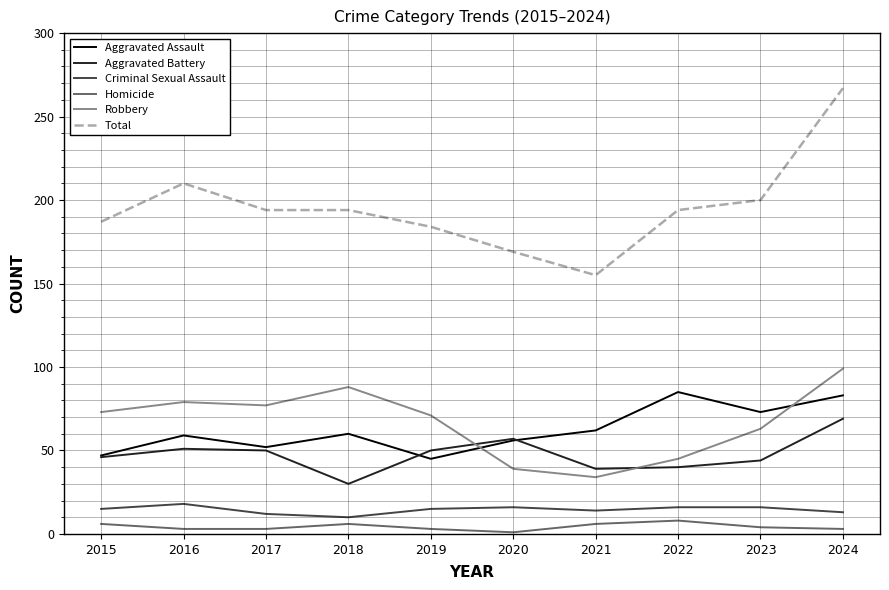

Count the Homicide values in the range 3 to 6.

8